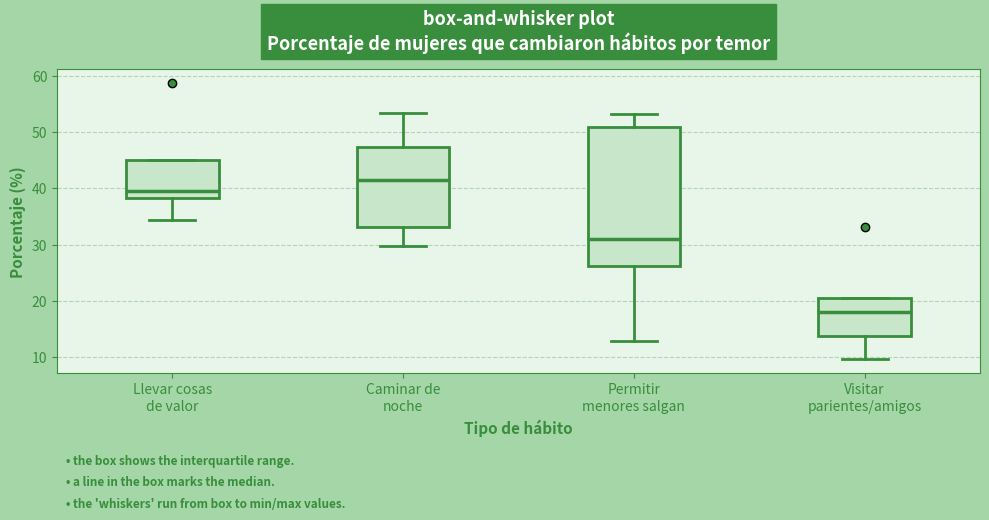

Reading left to right, transcribe this box plot: for each box, give where its median line is, the range the box spans, and where its two whiskers end, as read against the y-axis. The values are not printed on the chart, so give them approximately, as read against the axis.

Llevar cosas de valor: median 40, box 38 to 45, whiskers 34 to 45
Caminar de noche: median 41, box 33 to 47, whiskers 30 to 53
Permitir menores salgan: median 31, box 26 to 51, whiskers 13 to 53
Visitar parientes/amigos: median 18, box 14 to 21, whiskers 10 to 21